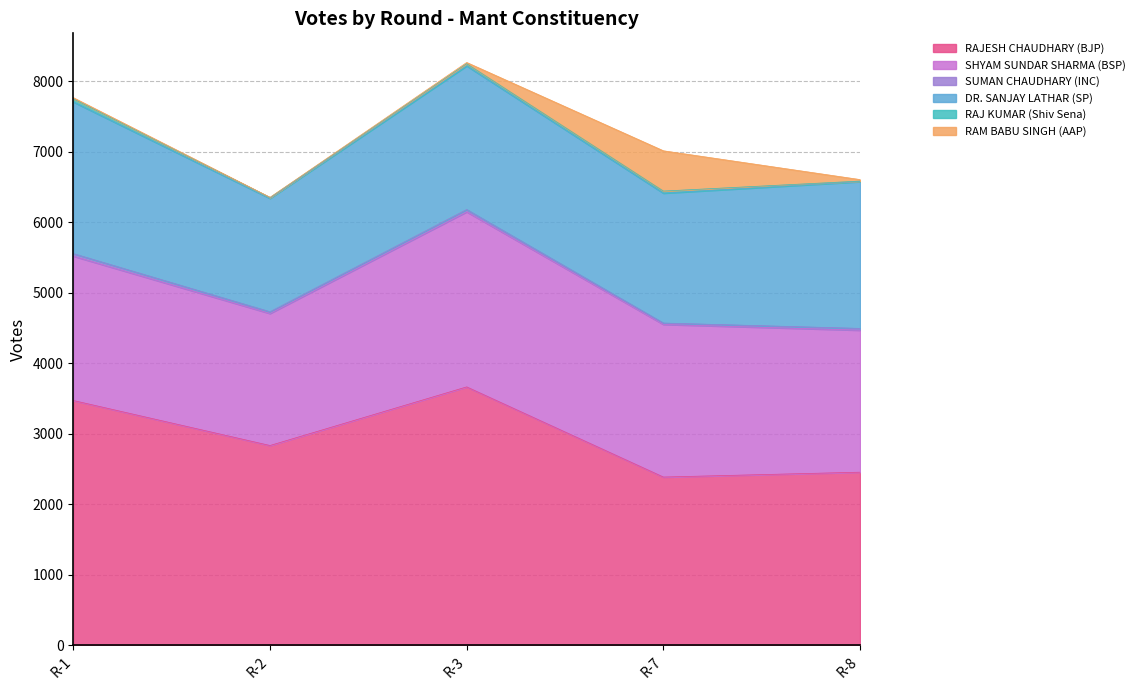

Is it true that DR. SANJAY LATHAR (SP) equals 3414 at R-3?

False